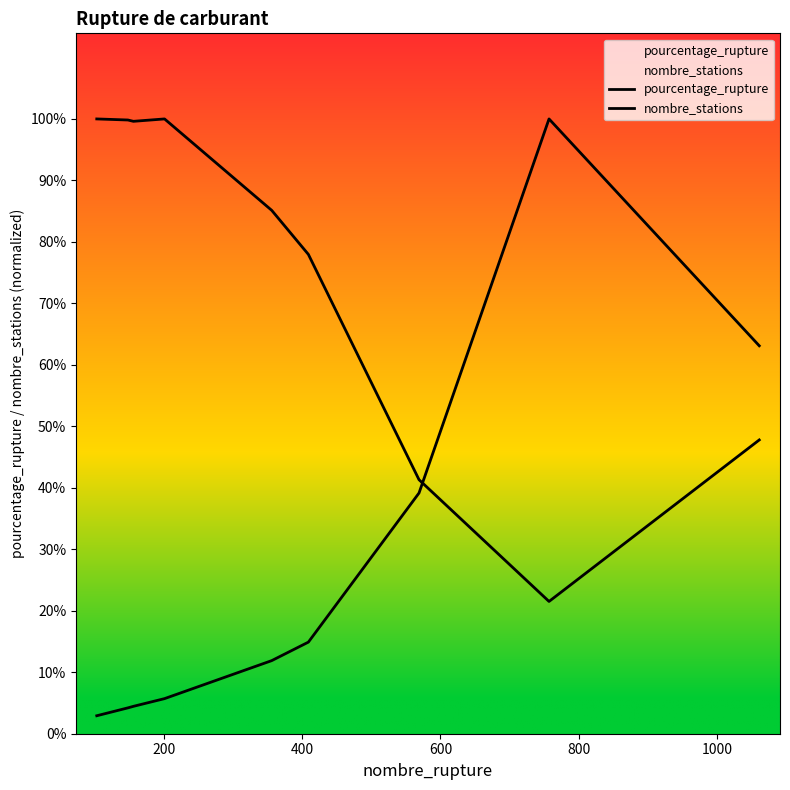

True or false: nombre_stations and pourcentage_rupture intersect in this chart.

True